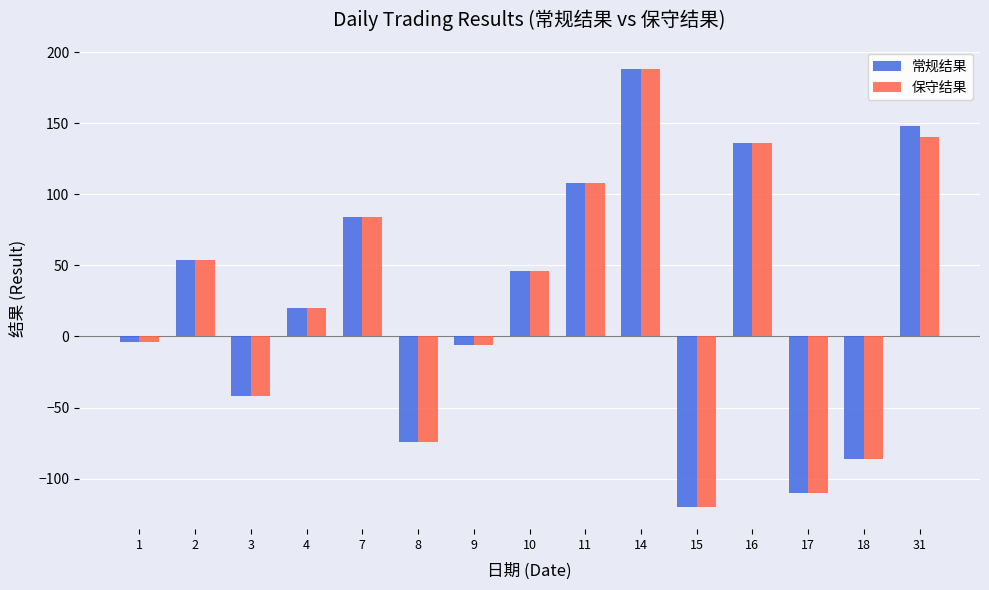

At which category is the sum across all series the highest?

14